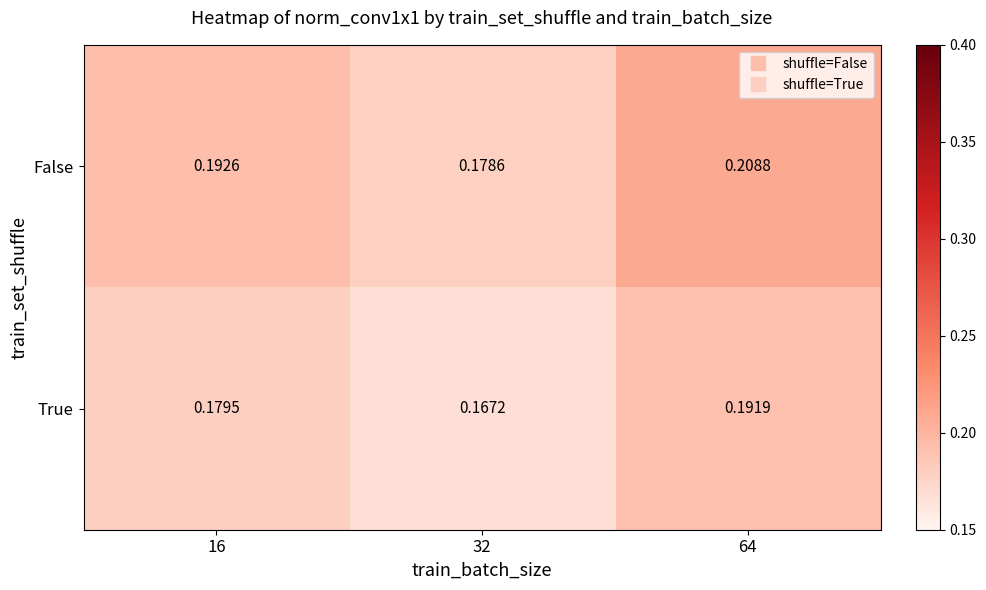

Between 16 and 64, which series saw the biggest shift?

False